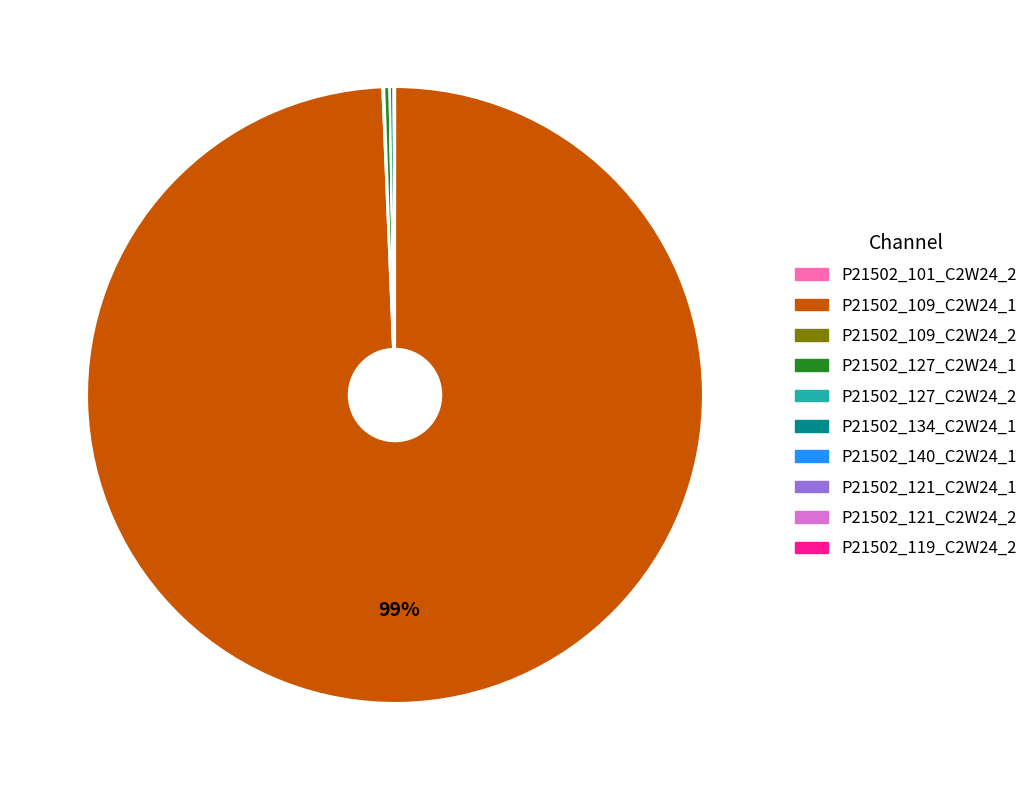

To the nearest percent, what is the average slice percentage?

10%